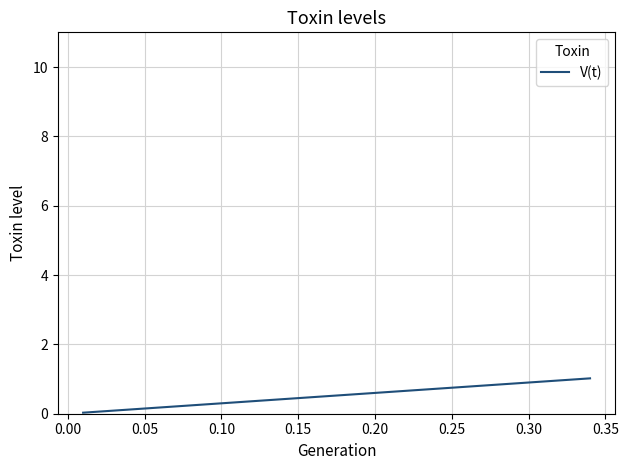

How many distinct data groups are displayed?

1